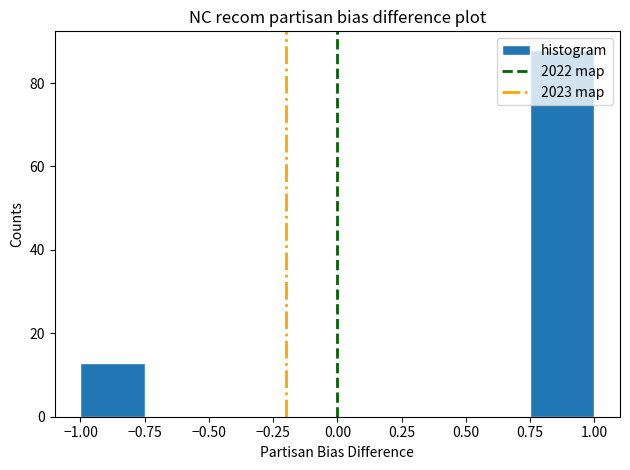

Over which range of the x-axis is the bar tallest?

0.75 to 1.00